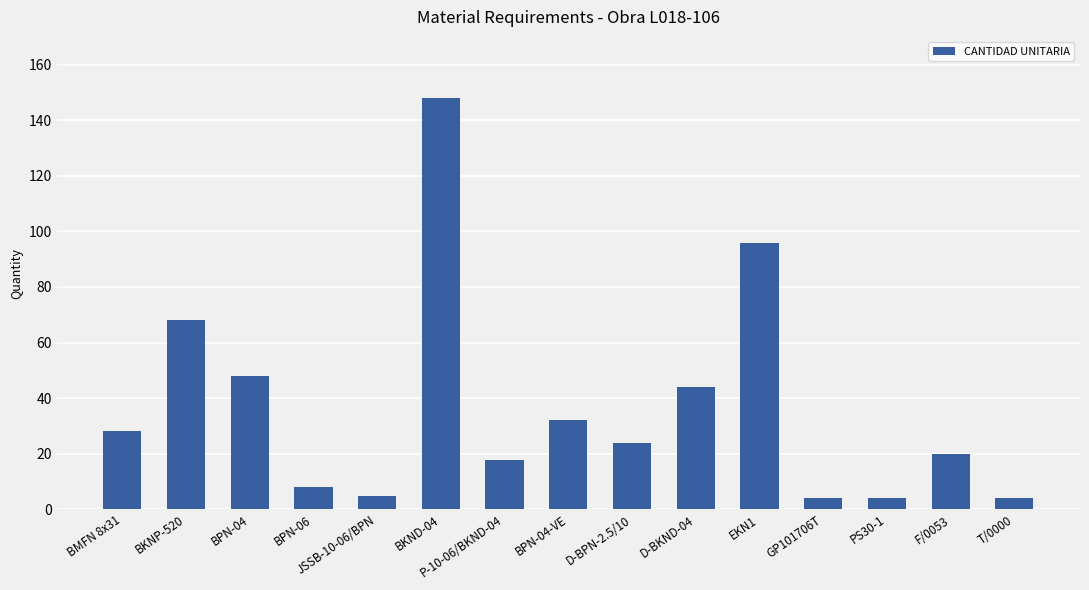

Is it true that the value at BMFN 8x31 is 28.0?

True